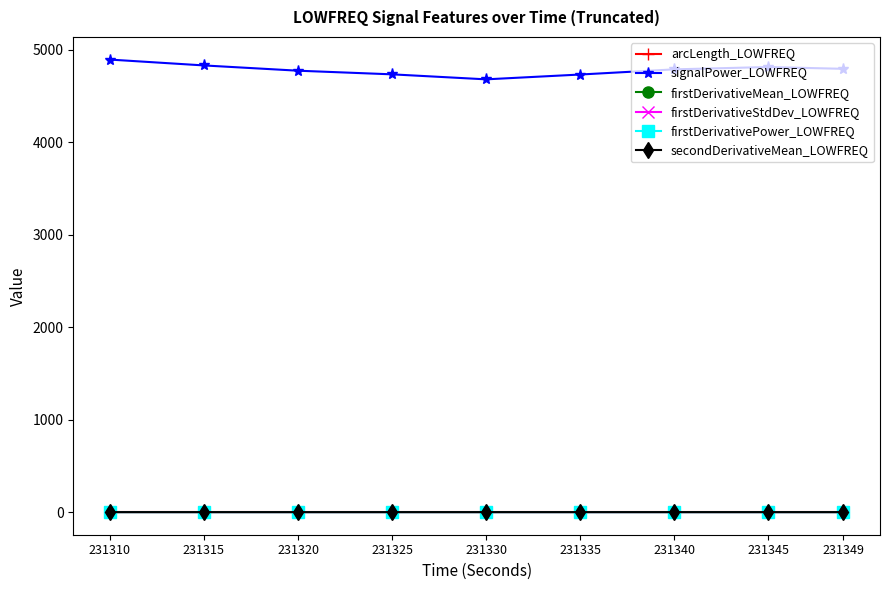

The value of firstDerivativePower_LOWFREQ at 231345 is 0.1. True or false?

True